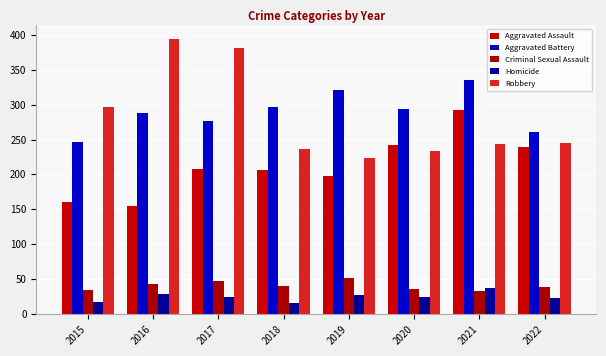

How many bars are there in each group?

5